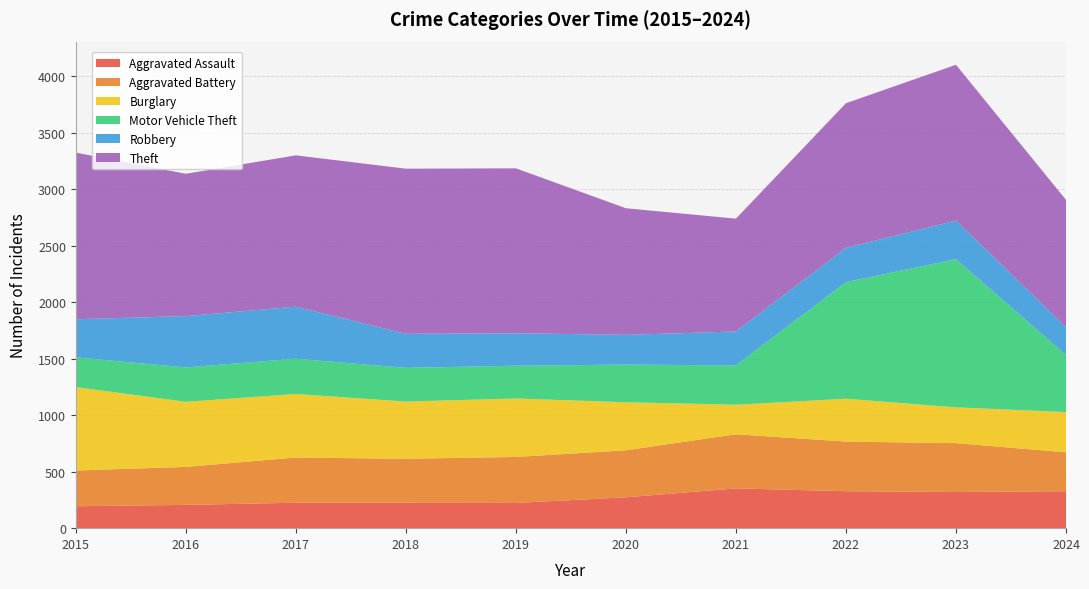

Reading left to right, list all the values displayed in this chart.

Aggravated Assault: 2015=194	2016=206	2017=225	2018=225	2019=223	2020=273	2021=352	2022=327	2023=320	2024=327
Aggravated Battery: 2015=316	2016=336	2017=400	2018=389	2019=407	2020=416	2021=479	2022=439	2023=432	2024=344
Burglary: 2015=738	2016=576	2017=562	2018=506	2019=517	2020=425	2021=261	2022=379	2023=317	2024=356
Motor Vehicle Theft: 2015=263	2016=304	2017=312	2018=298	2019=290	2020=333	2021=348	2022=1031	2023=1311	2024=505
Robbery: 2015=337	2016=454	2017=460	2018=301	2019=287	2020=263	2021=300	2022=304	2023=341	2024=246
Theft: 2015=1474	2016=1259	2017=1339	2018=1461	2019=1459	2020=1120	2021=998	2022=1279	2023=1378	2024=1126